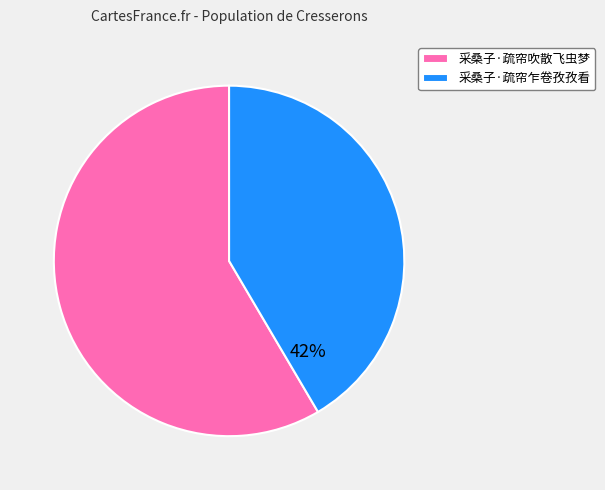

What percentage is the 采桑子·疏帘吹散飞虫梦 slice, to the nearest percent?

58%